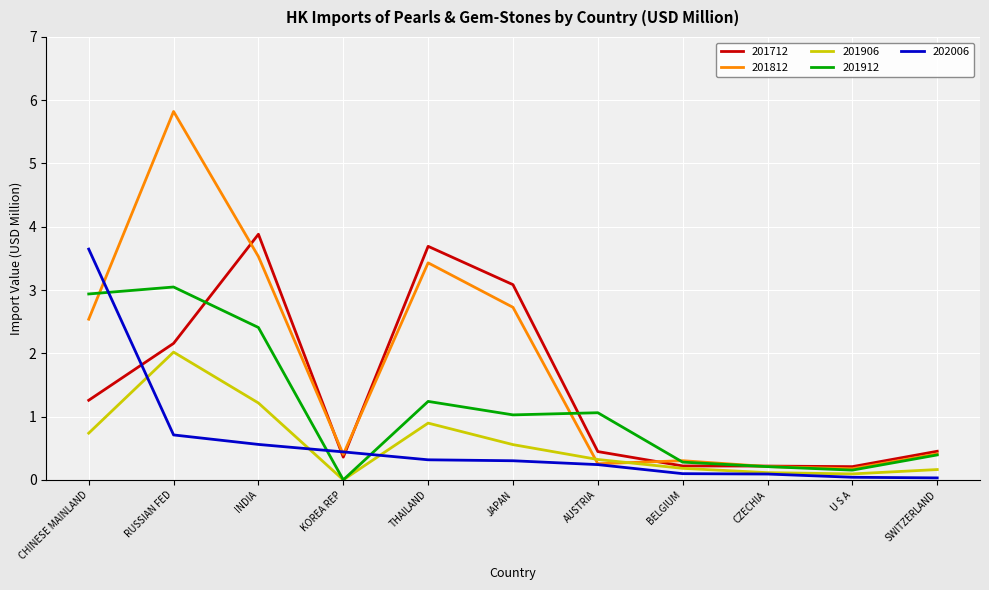

Where is 202006 nearest to the value 1?

RUSSIAN FED